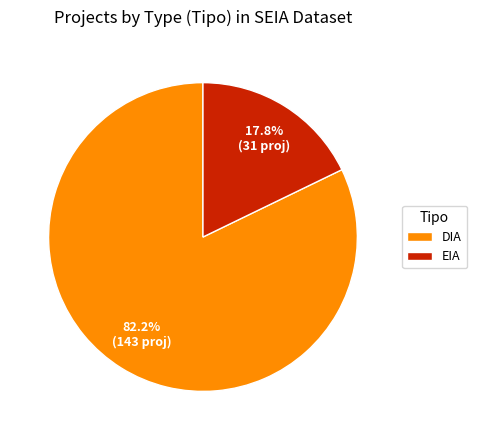

Which has a higher value, DIA or EIA?

DIA